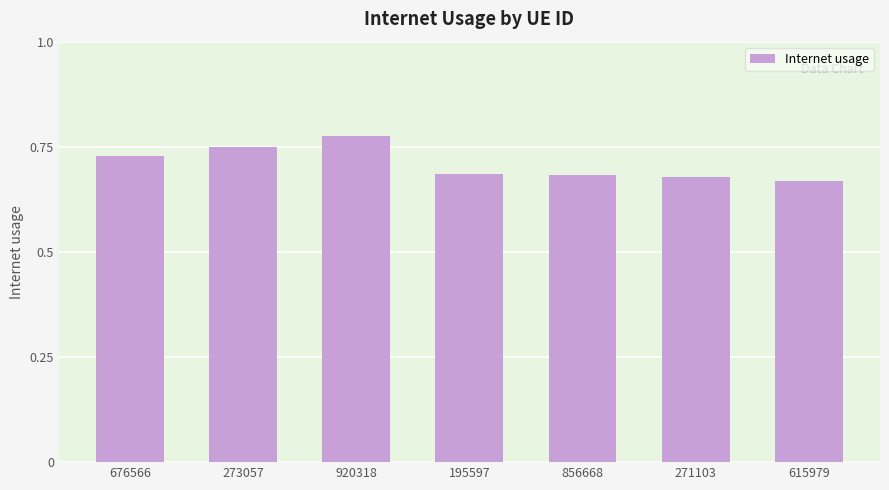

The chart shows a value of 0.4 at 195597. True or false?

False